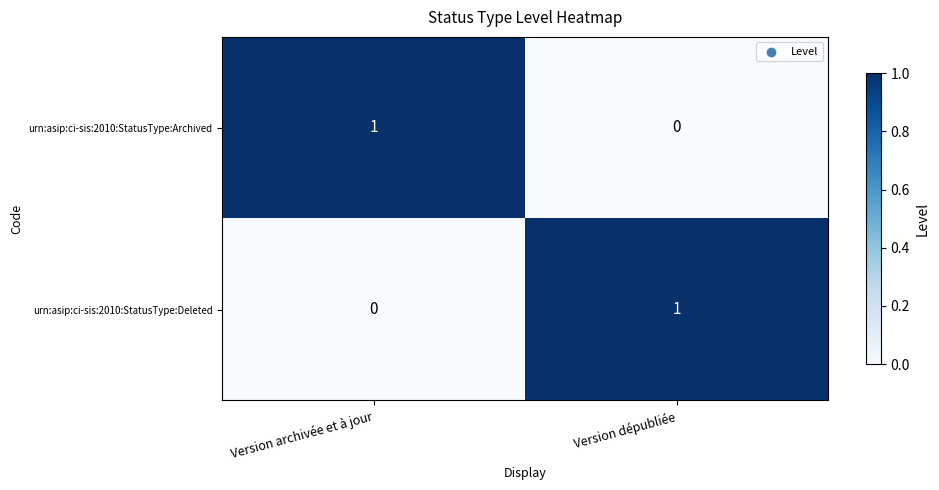

How many distinct data groups are displayed?

2